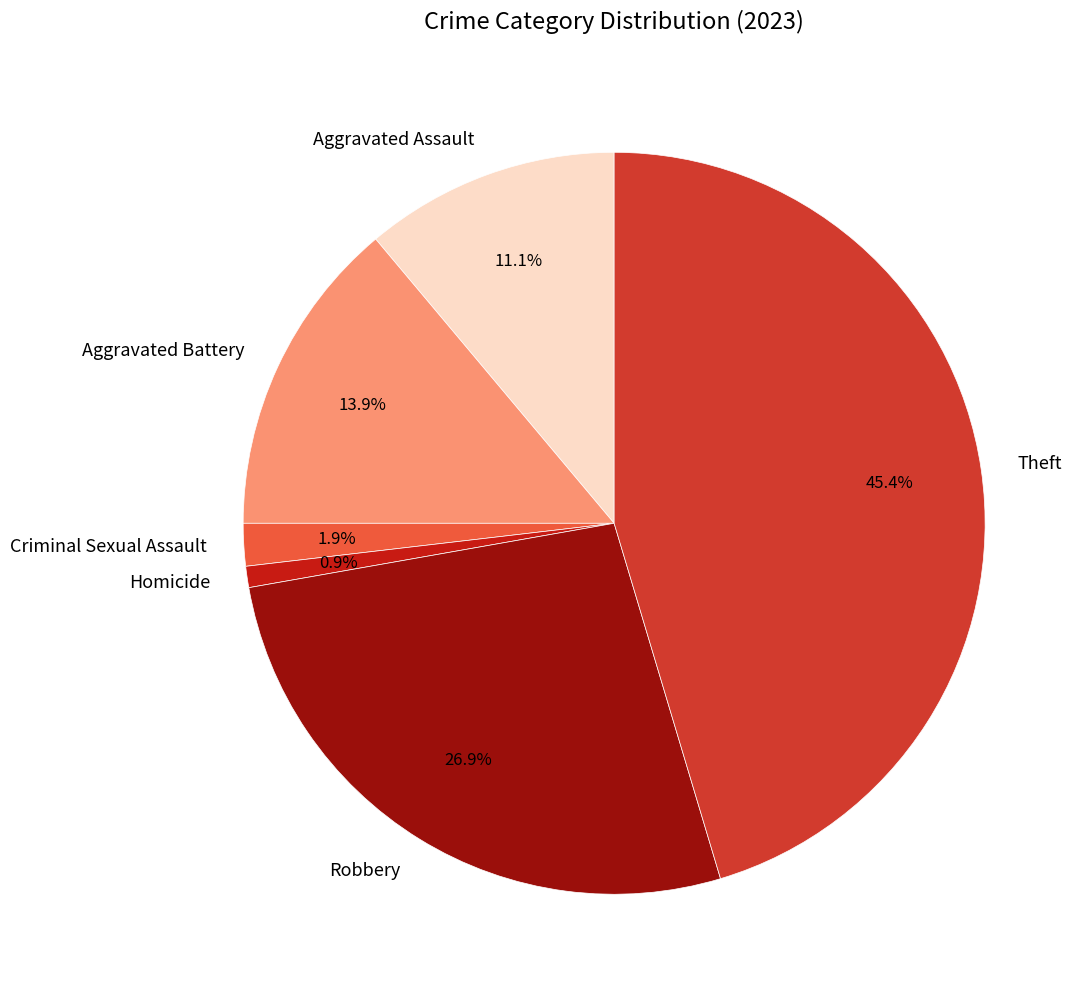

How much of the chart is everything except Criminal Sexual Assault?

98.1%